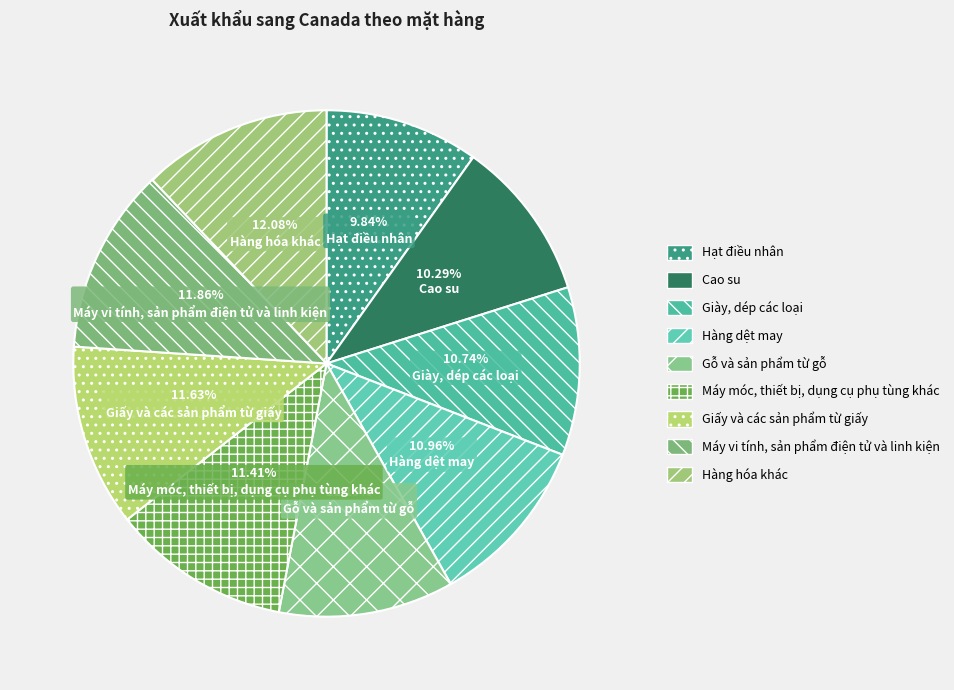

True or false: Hàng dệt may accounts for 23% of the total.

False